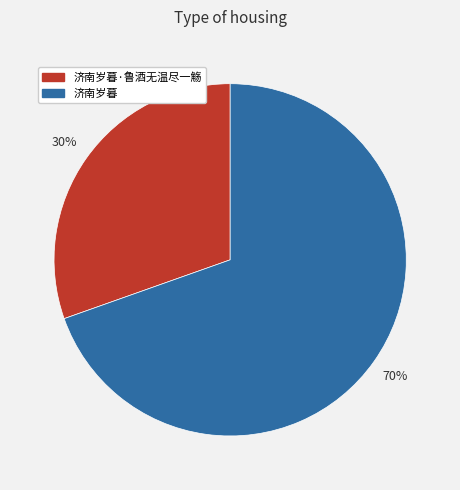

How many slices are in this pie chart?

2